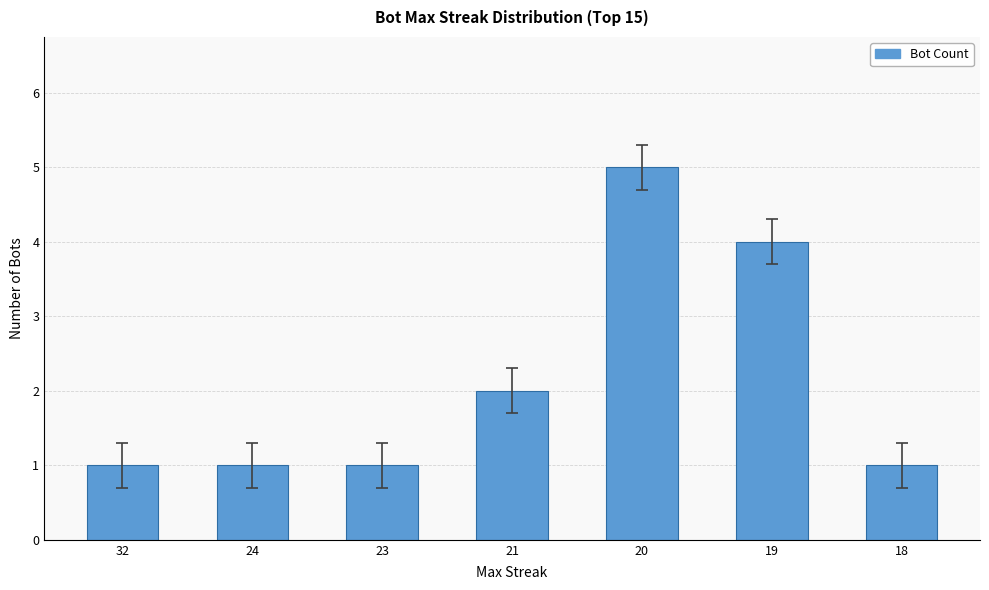

What is the approximate value at 23?

1